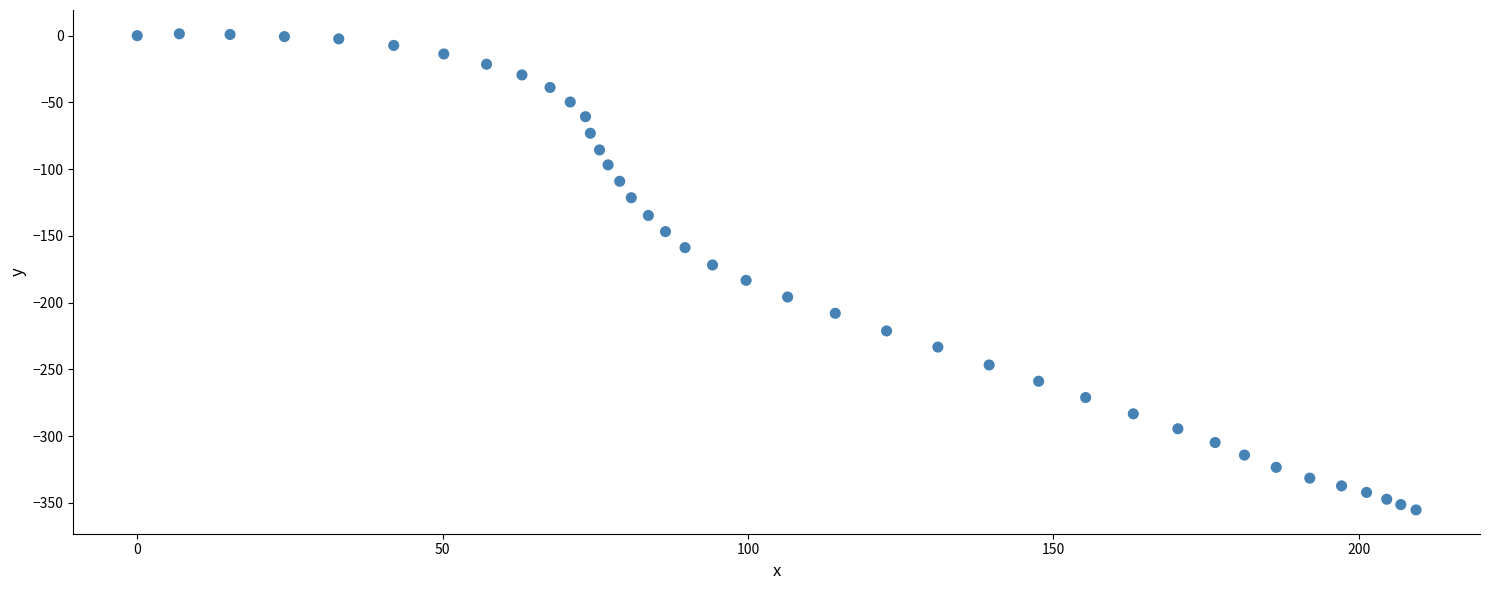

What is the range of Y values (max minus min)?

356.7